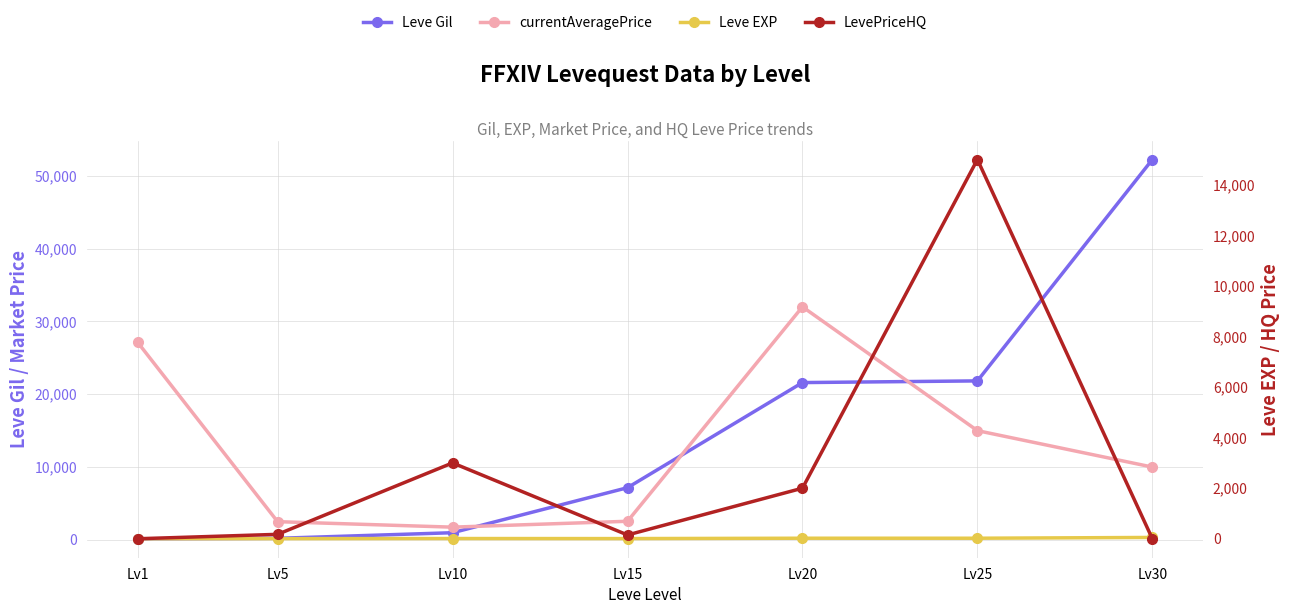

What are all the series names shown in the legend?

Leve Gil, currentAveragePrice, Leve EXP, LevePriceHQ